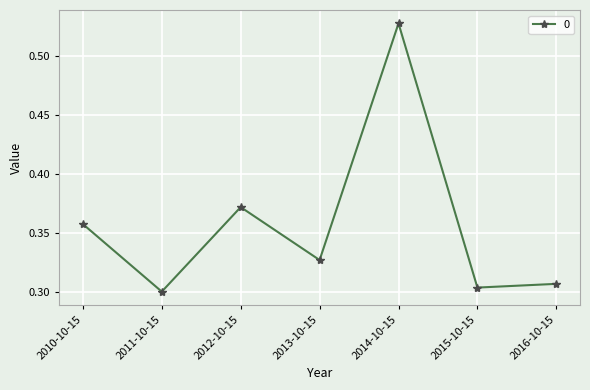

True or false: the data has more than 2 interior local peaks.

False